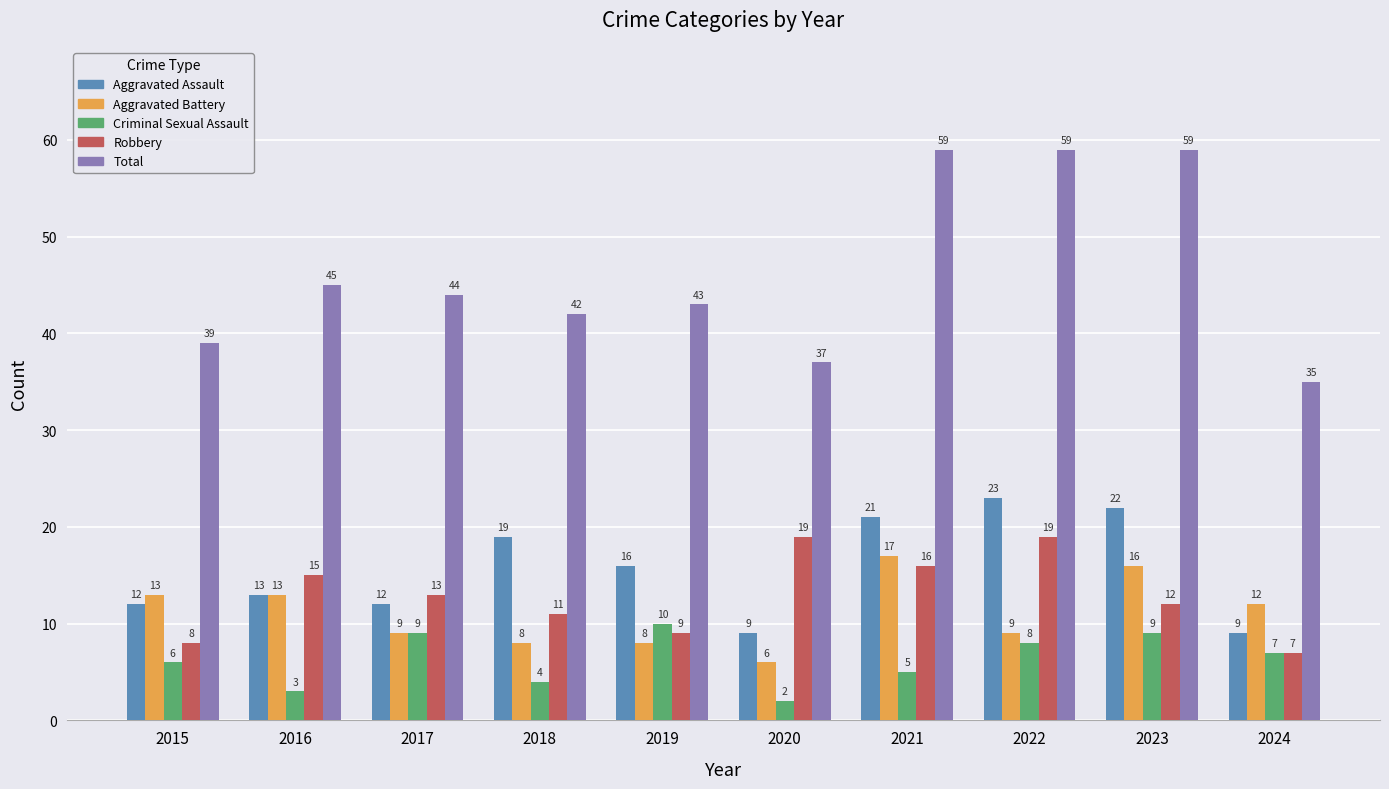

What is the average value of the Robbery series?

13